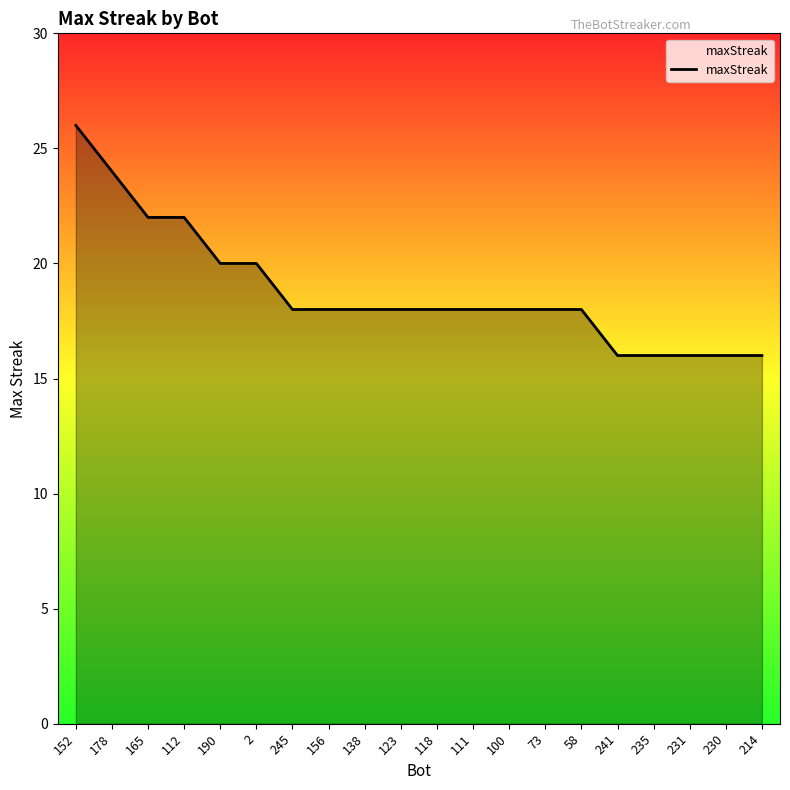

What is the change in value from 123 to 231?

-2